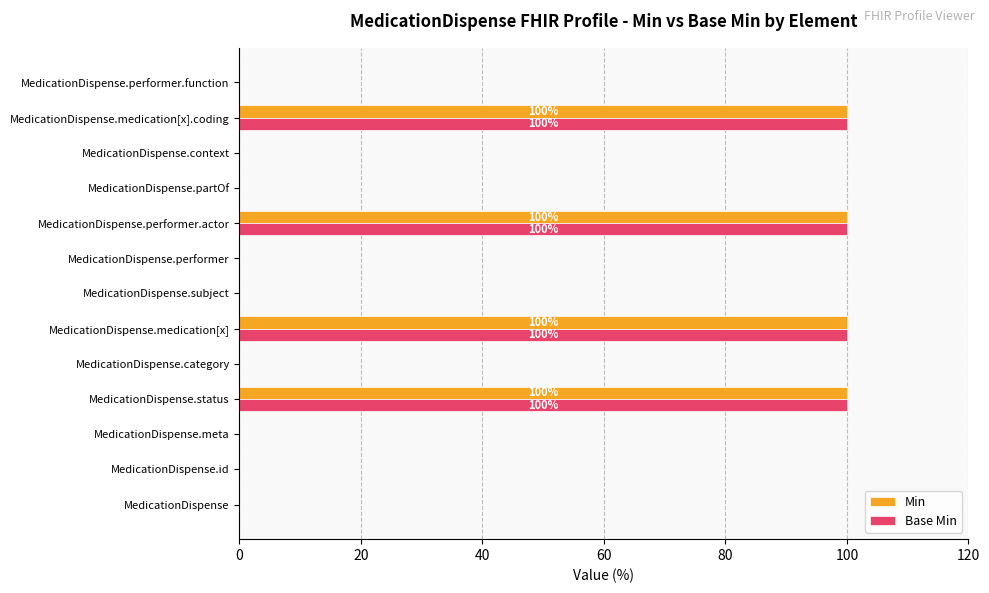

How many distinct data groups are displayed?

2